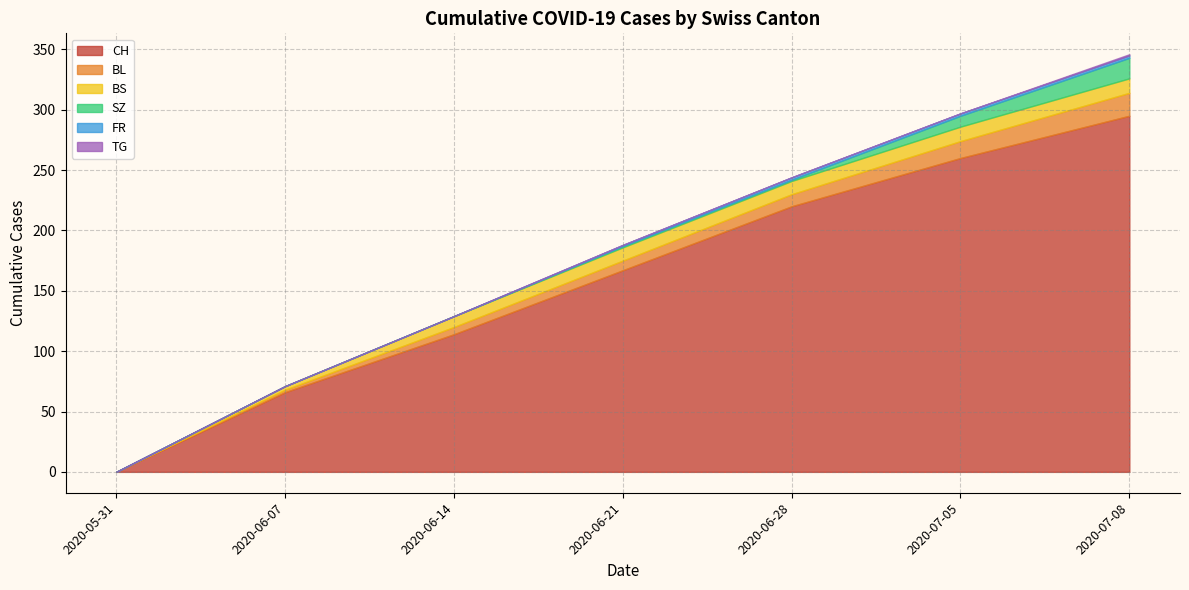

At which category is the sum across all series the highest?

2020-07-08